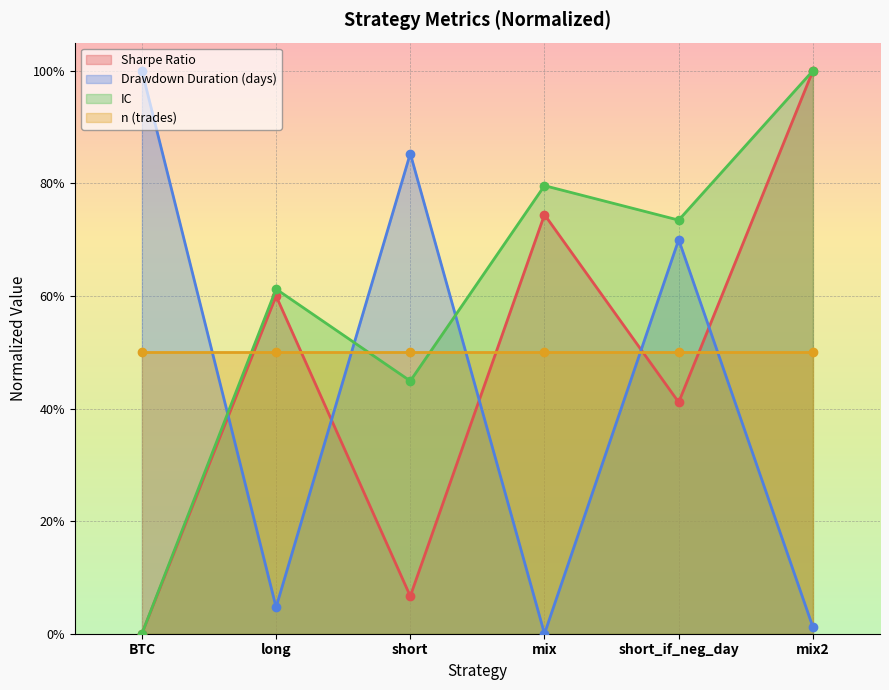

What is the difference between the highest and lowest values at BTC?

1.0